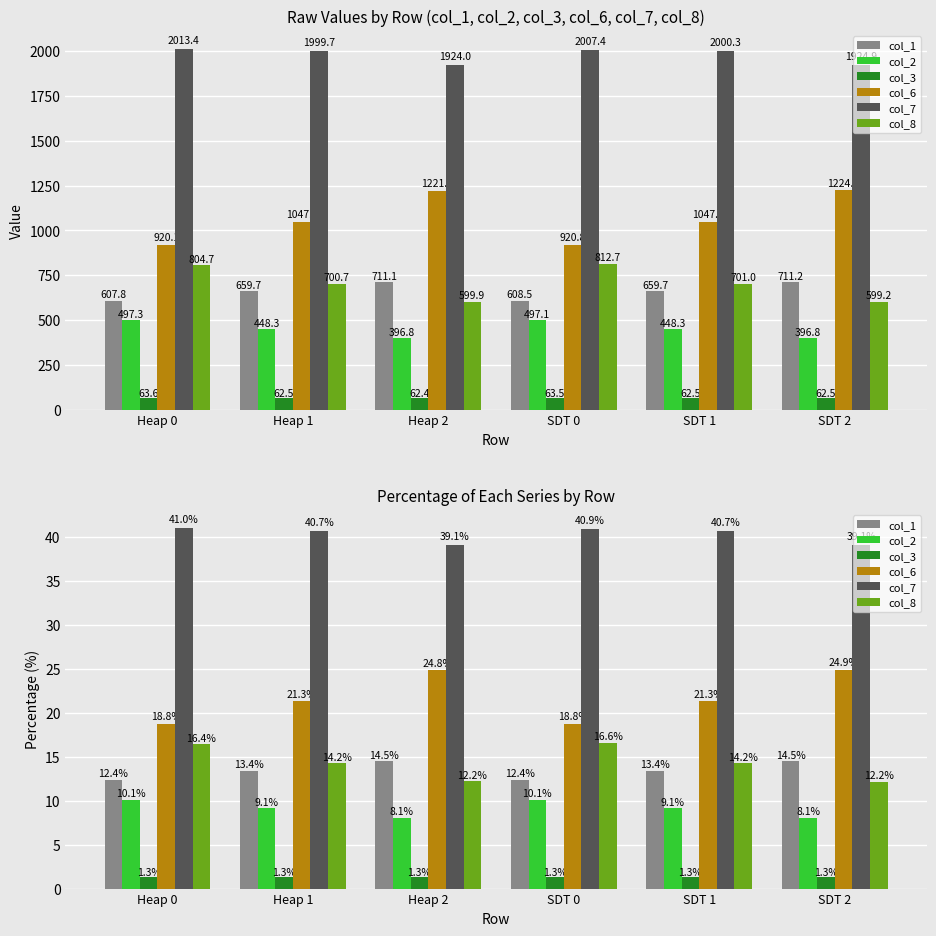

Which series has the largest range (max minus min)?

col_6